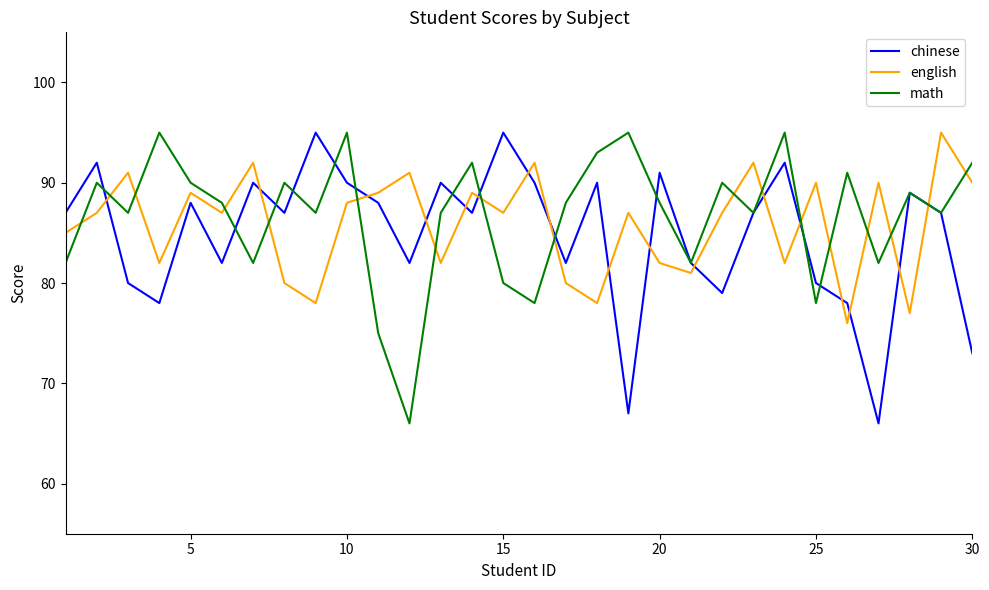

Does the chart have visible grid lines?

No